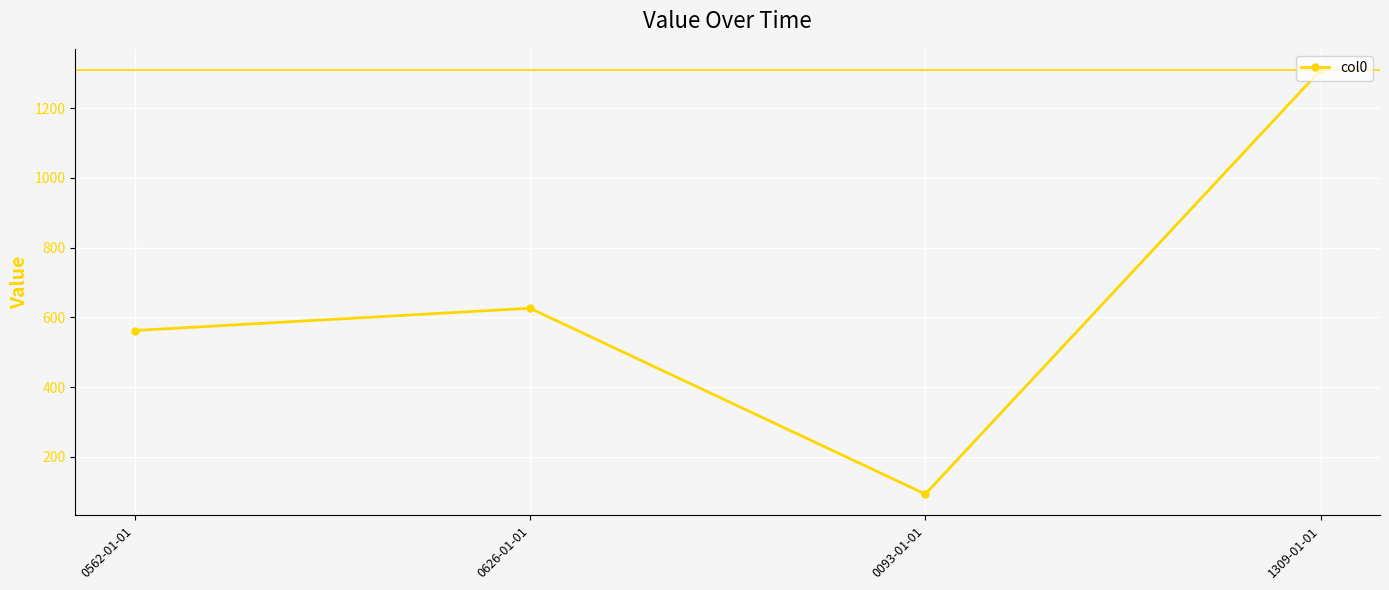

List the labels in order of value, largest first.

1309-01-01, 0626-01-01, 0562-01-01, 0093-01-01